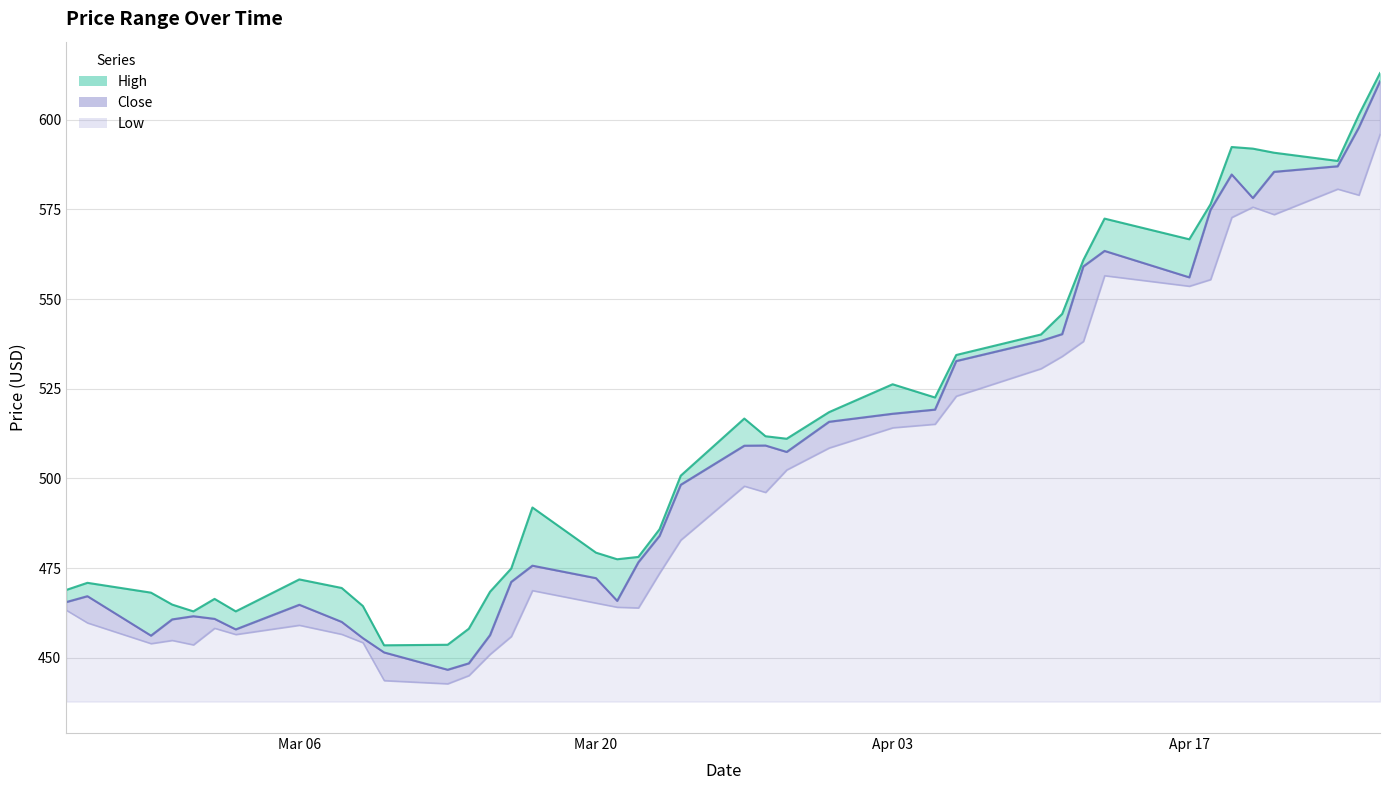

At which label does Low first exceed 482?

2023-03-24